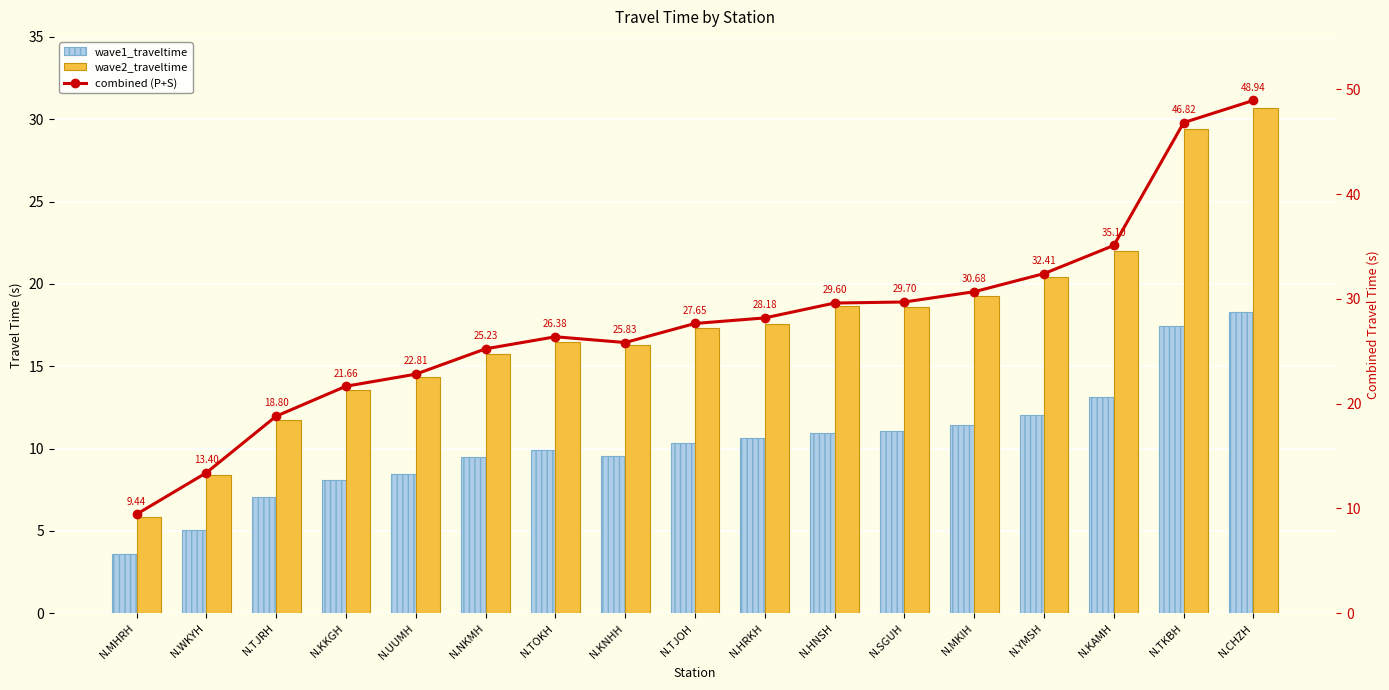

What is the total value across all series at N.WKYH?

26.8